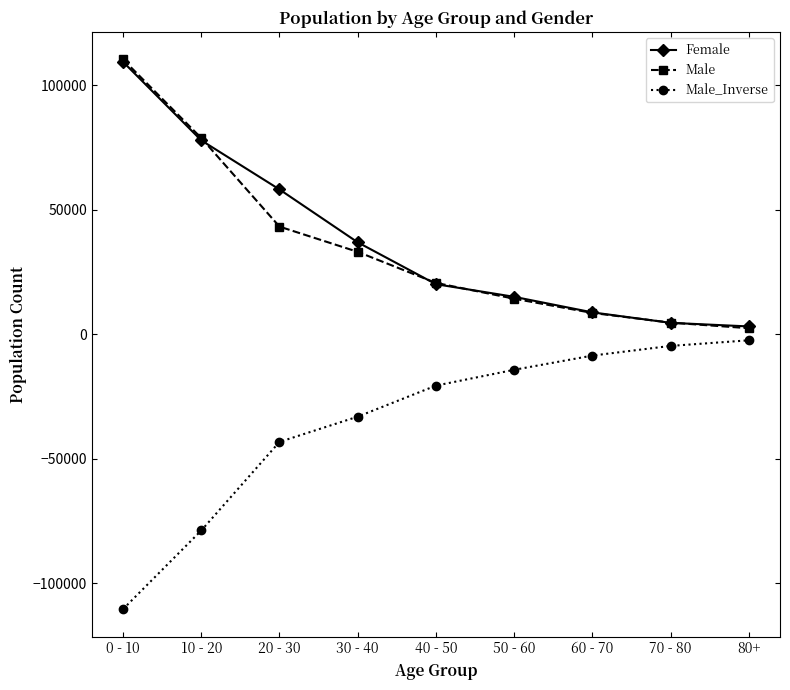

Rank the categories by Male_Inverse value from lowest to highest.

0 - 10, 10 - 20, 20 - 30, 30 - 40, 40 - 50, 50 - 60, 60 - 70, 70 - 80, 80+